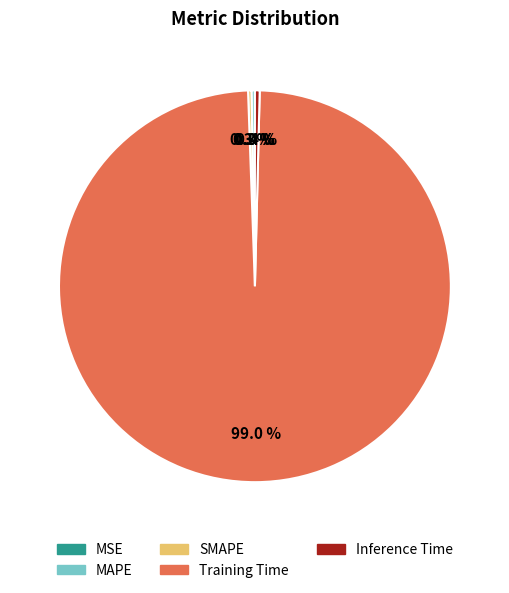

Combined, what portion of the pie is Training Time and Inference Time?

99.4%